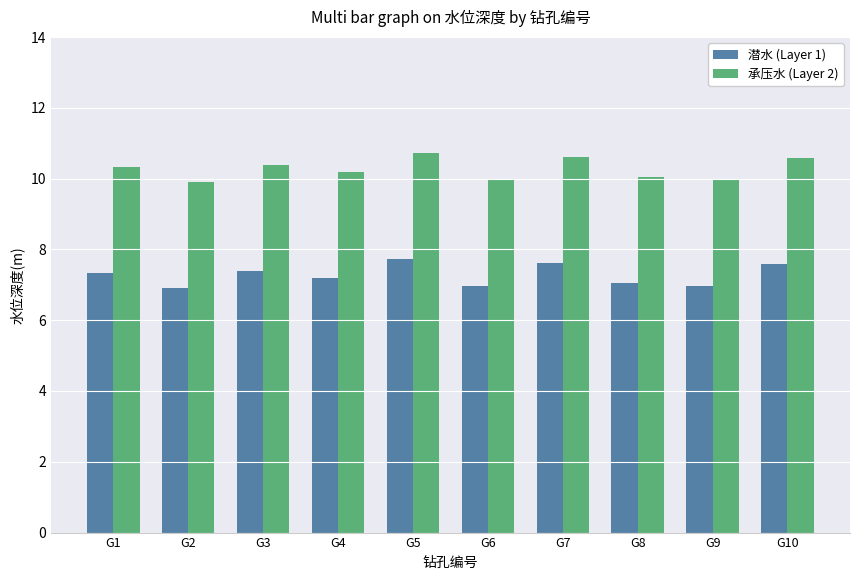

The 潜水 (Layer 1) series shows 3.6 at G5. True or false?

False